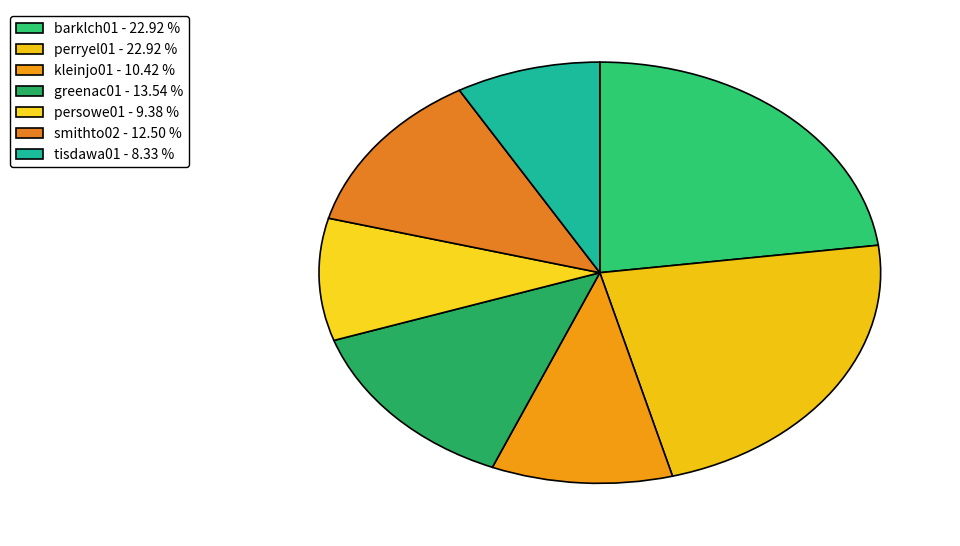

How many slices are in this pie chart?

7